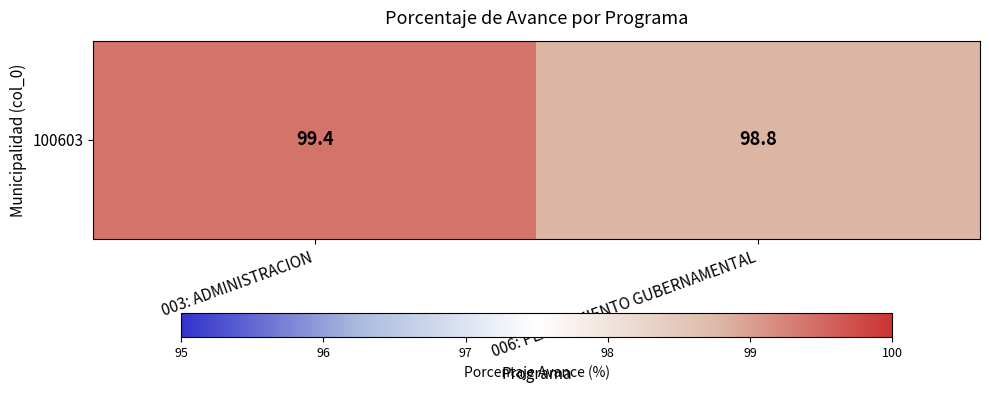

True or false: the data shows 98.8 at 006: PLANEAMIENTO GUBERNAMENTAL.

True